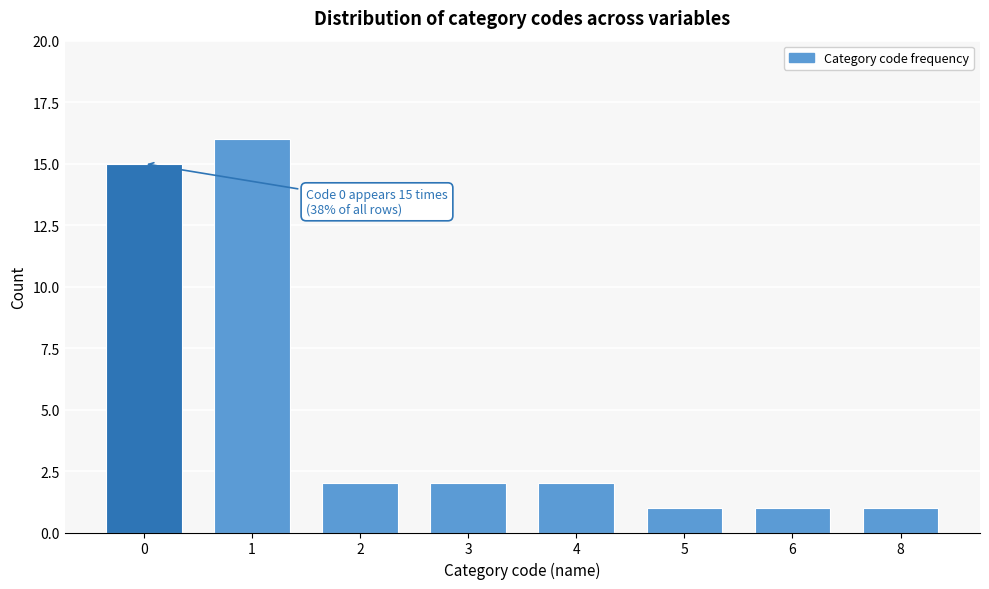

Reading left to right, what are all the values shown in this chart?

15	16	2	2	2	1	1	1